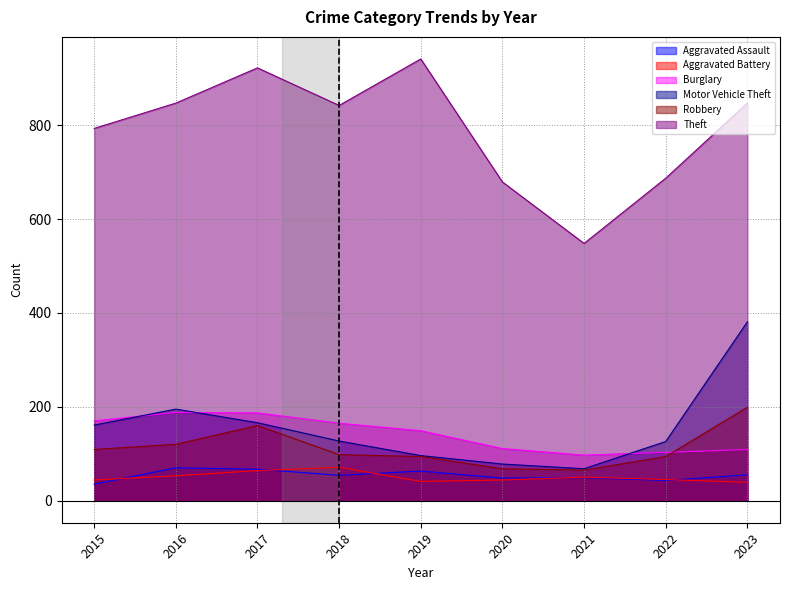

In Theft, how many points are lower than both neighbors (excluding endpoints)?

2